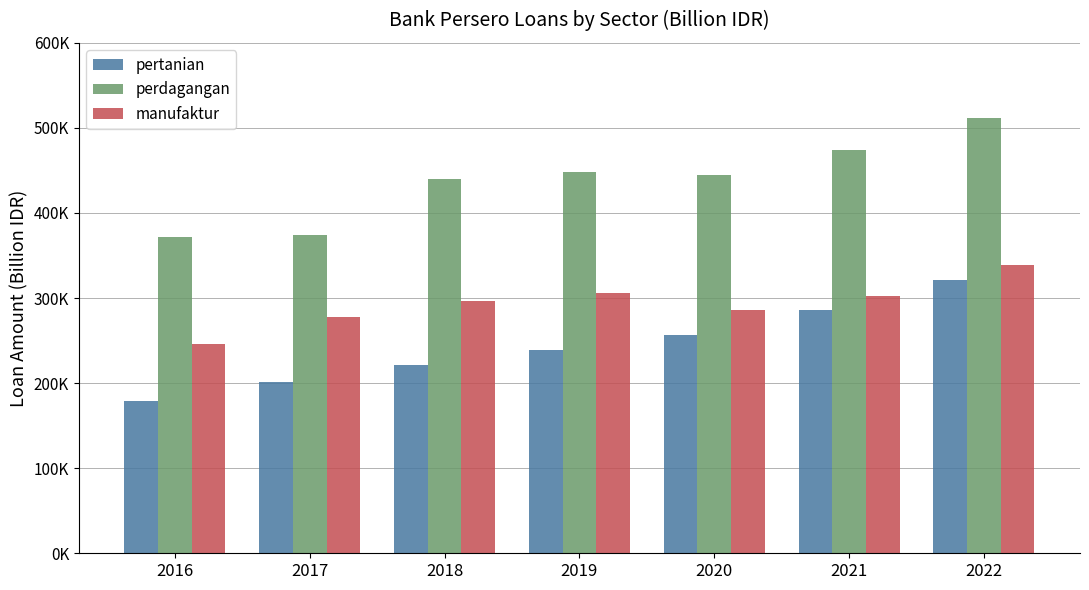

Does the chart contain any negative values?

No